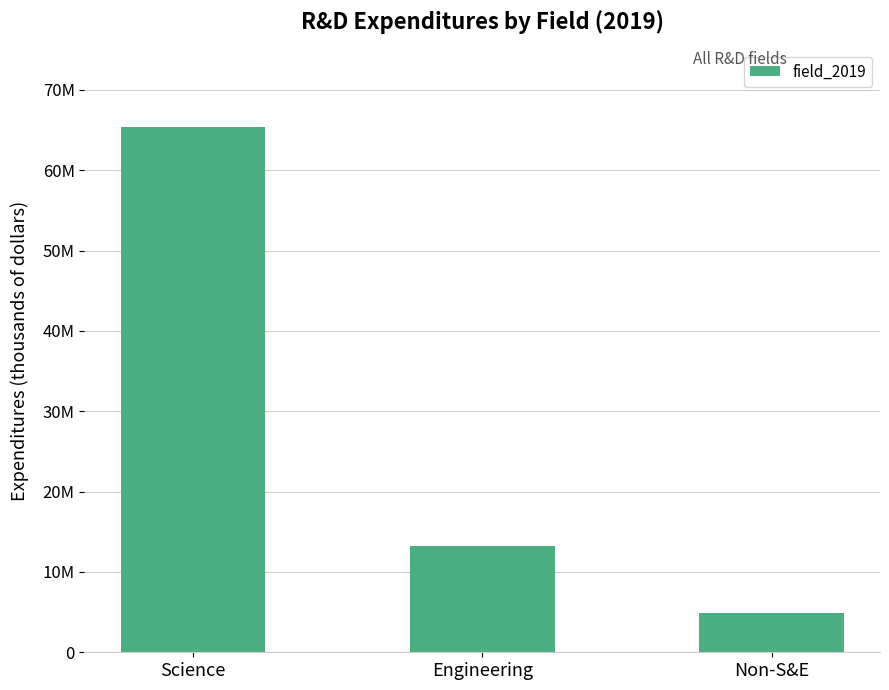

True or false: the data shows 99386360 at Science.

False